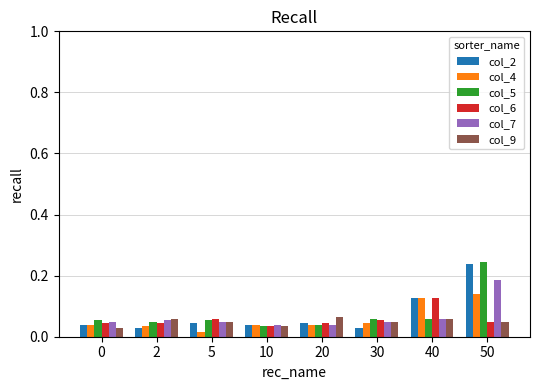

What is the sum of all col_9 values?

0.4